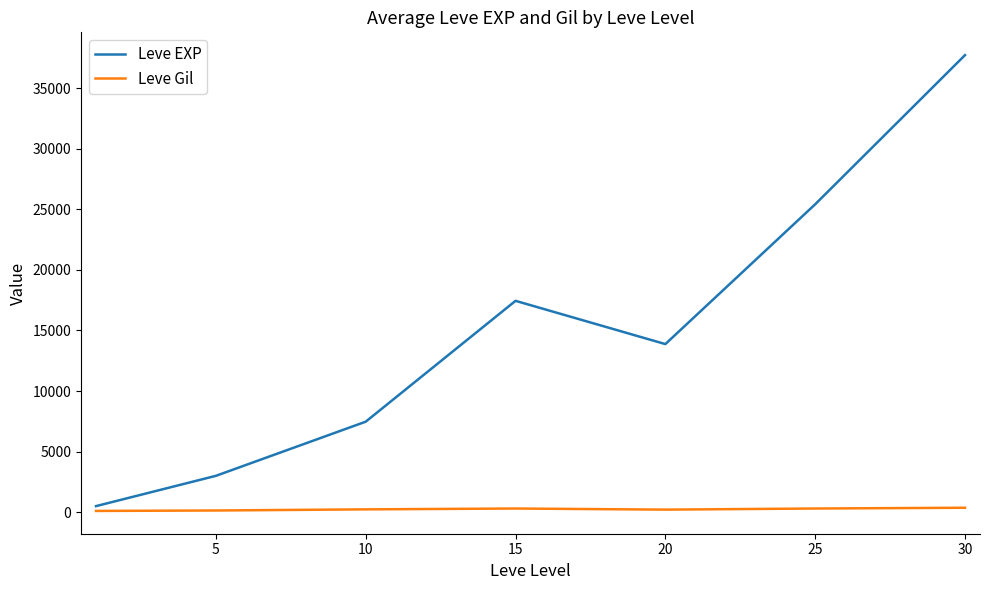

What is the sum of all Leve Gil values?

1725.6